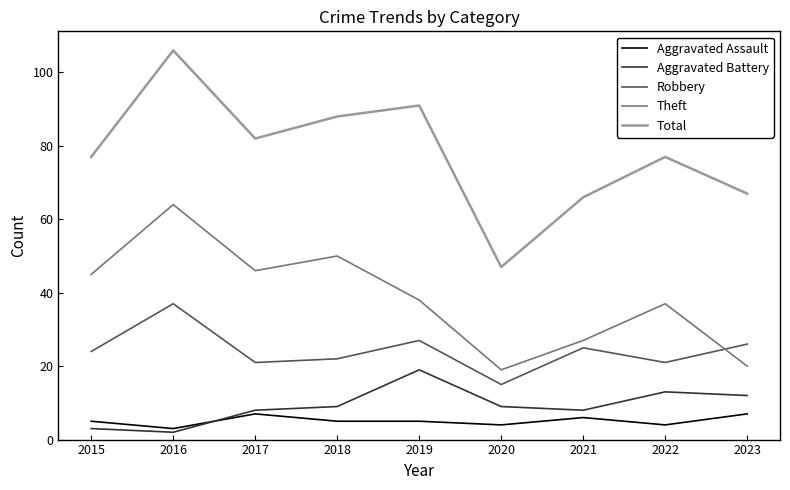

Which series has the widest spread of values?

Total